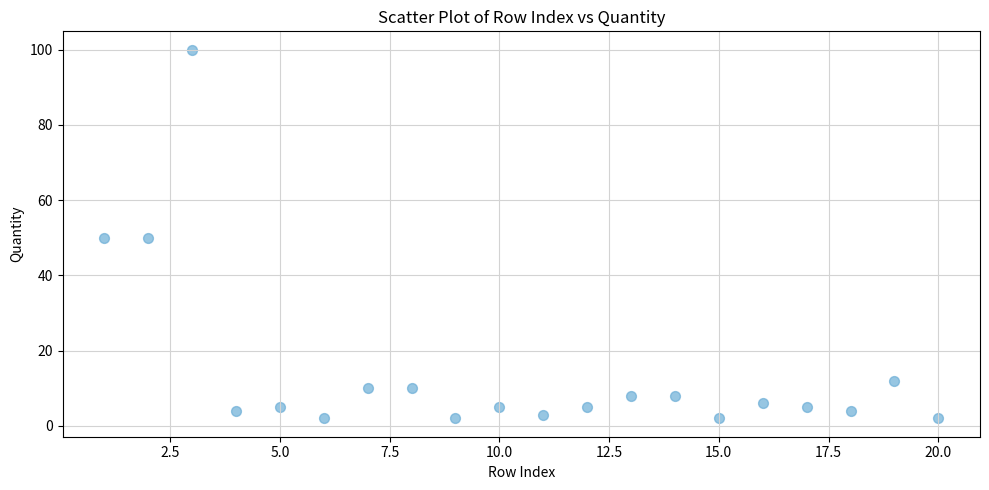

What is the range of Y values (max minus min)?

98